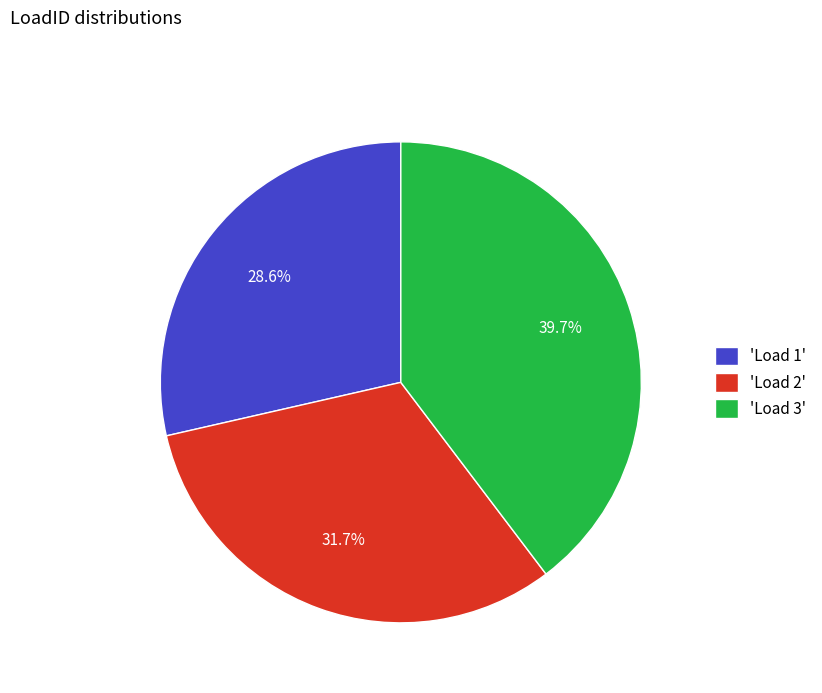

How many slices are in this pie chart?

3